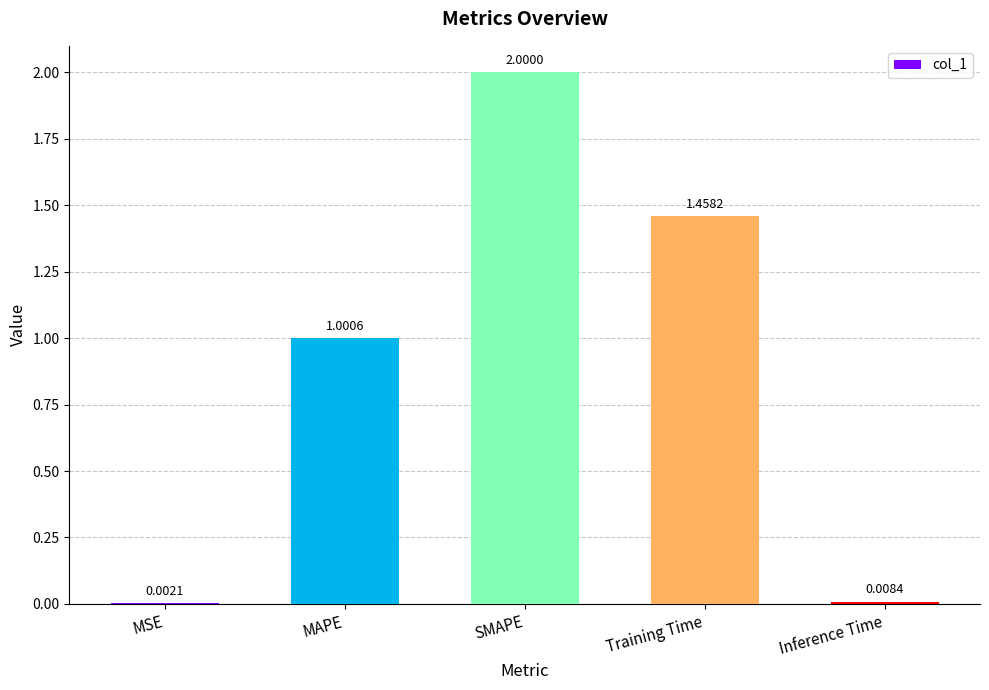

Are the bars horizontal?

No